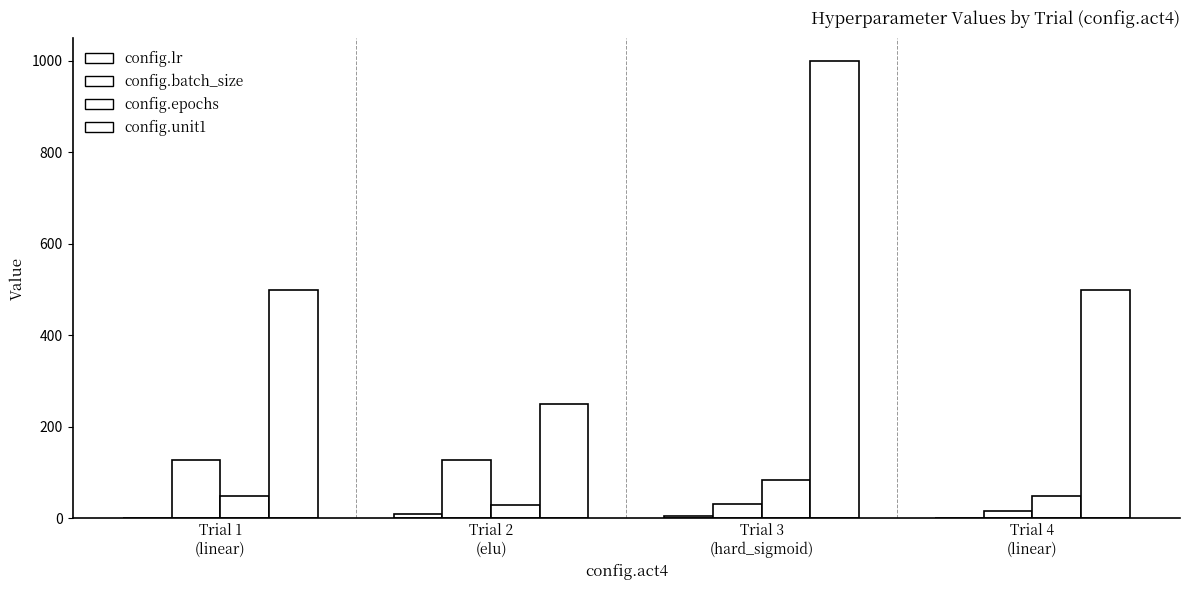

Is the value of config.epochs at Trial 1
(linear) greater than the value of config.lr at Trial 4
(linear)?

Yes